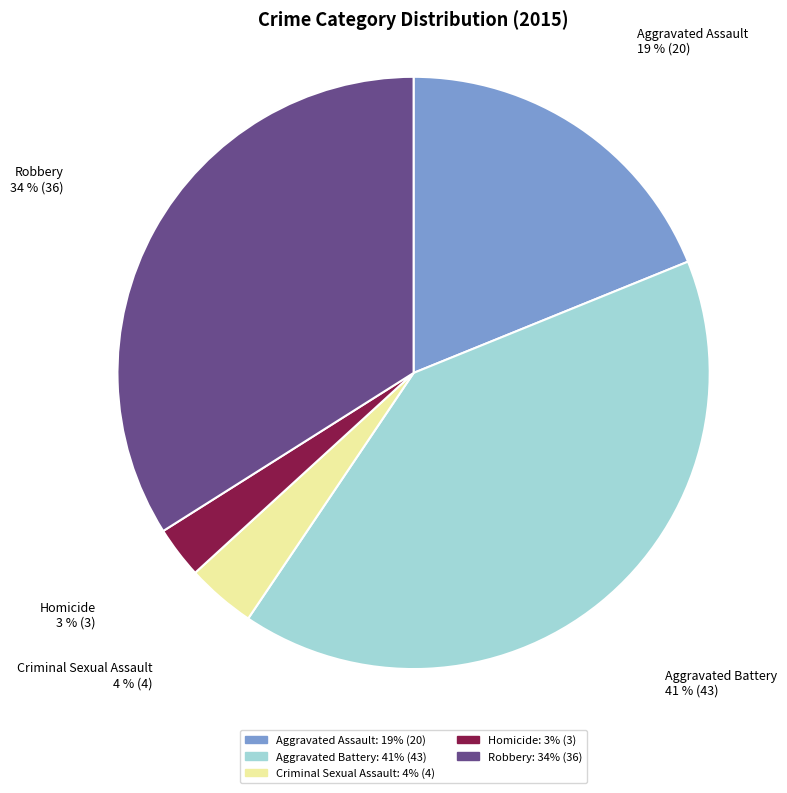

Does Criminal Sexual Assault account for over 50% of the chart?

No